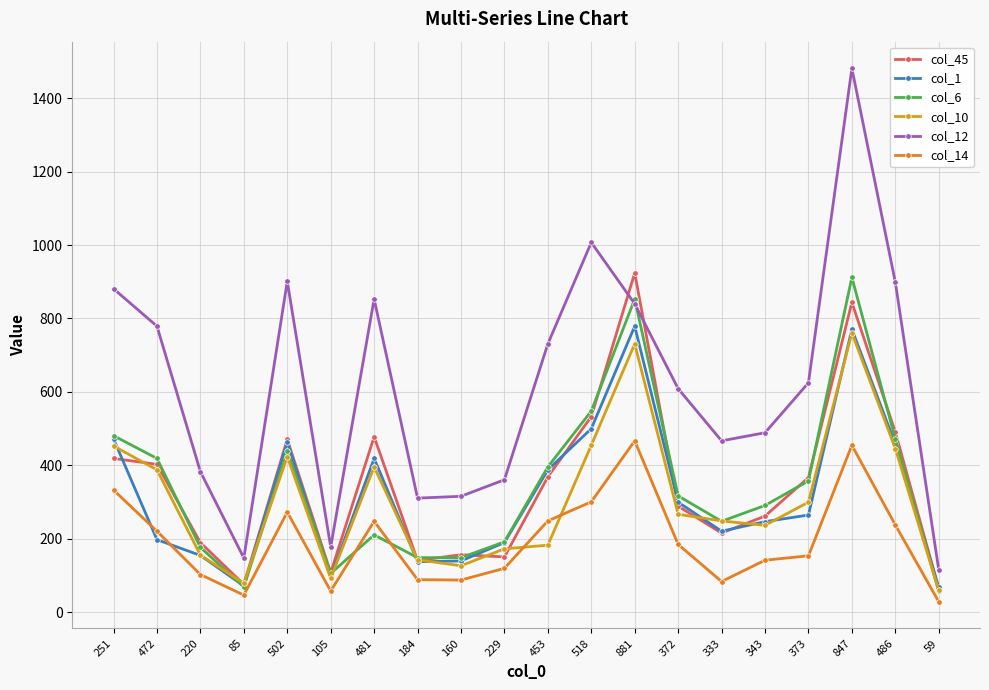

What are all the series names shown in the legend?

col_45, col_1, col_6, col_10, col_12, col_14